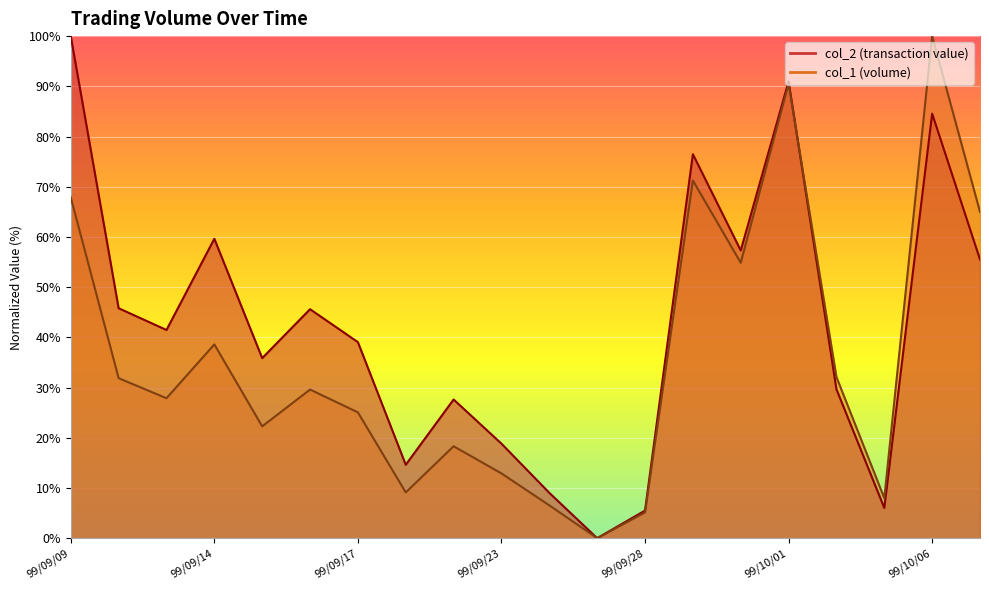

How many lines are shown in the chart?

2